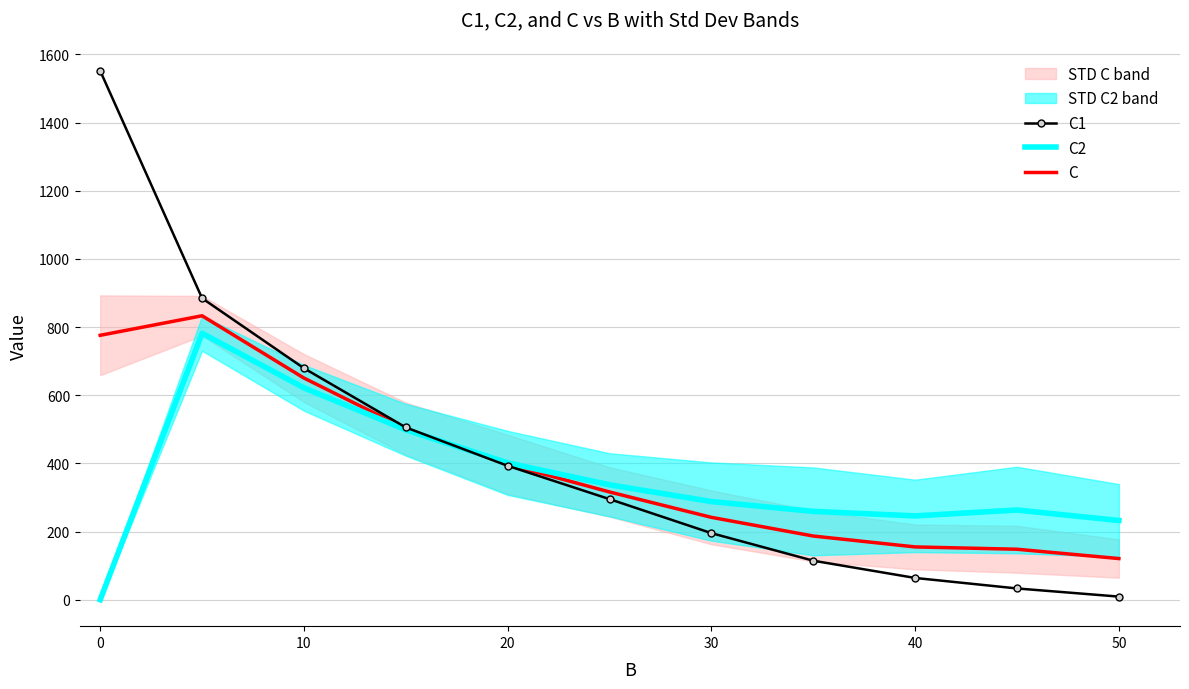

The value of C at 30 is 241.7. True or false?

True